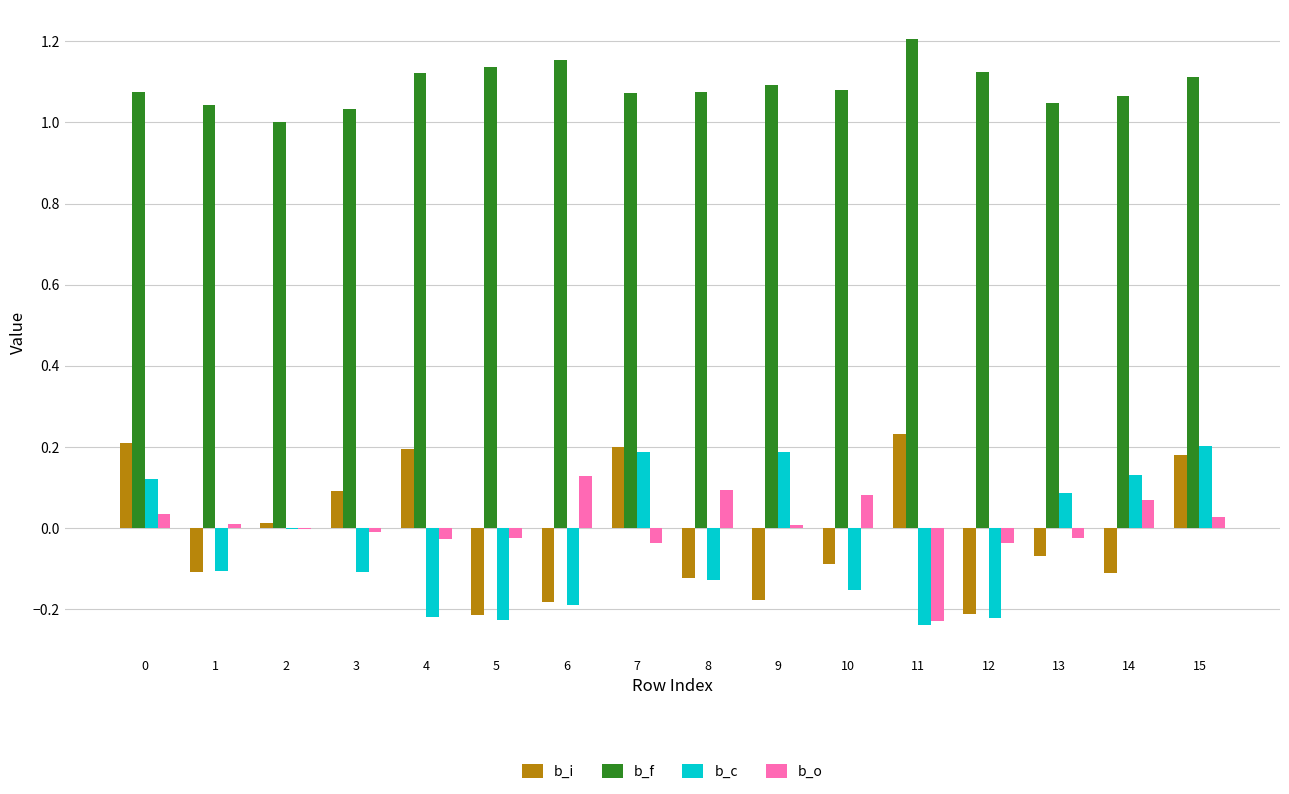

The b_f series shows 1.1 at 8. True or false?

True